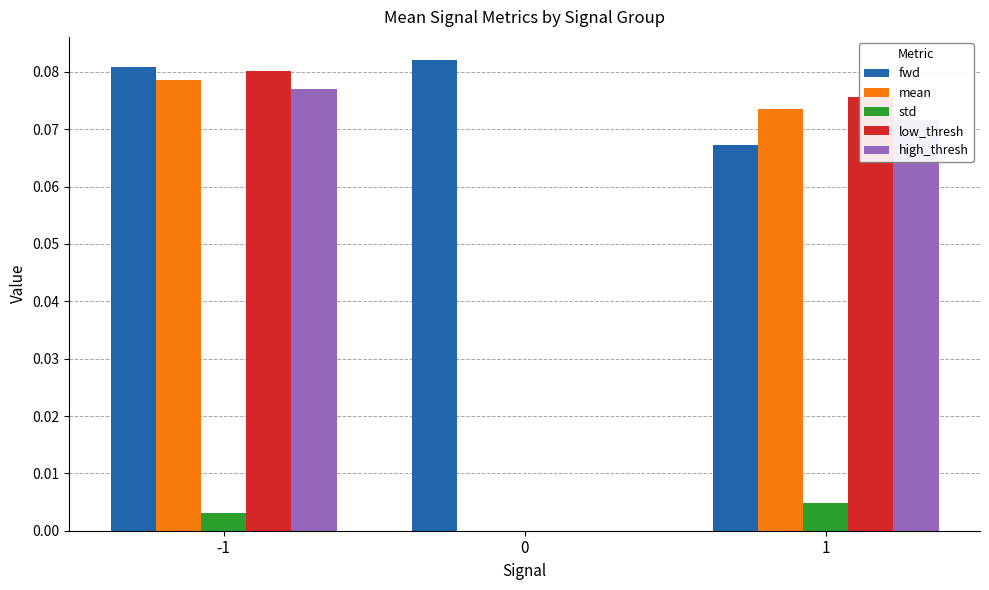

Is the value of low_thresh at 0 greater than the value of high_thresh at -1?

No